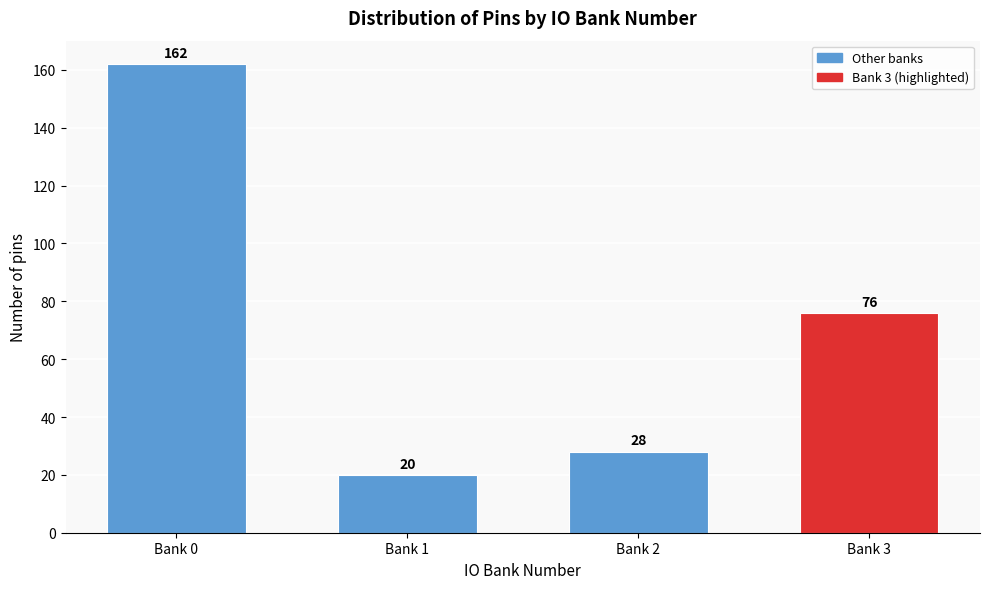

Reading left to right, what are all the values shown in this chart?

162	20	28	76